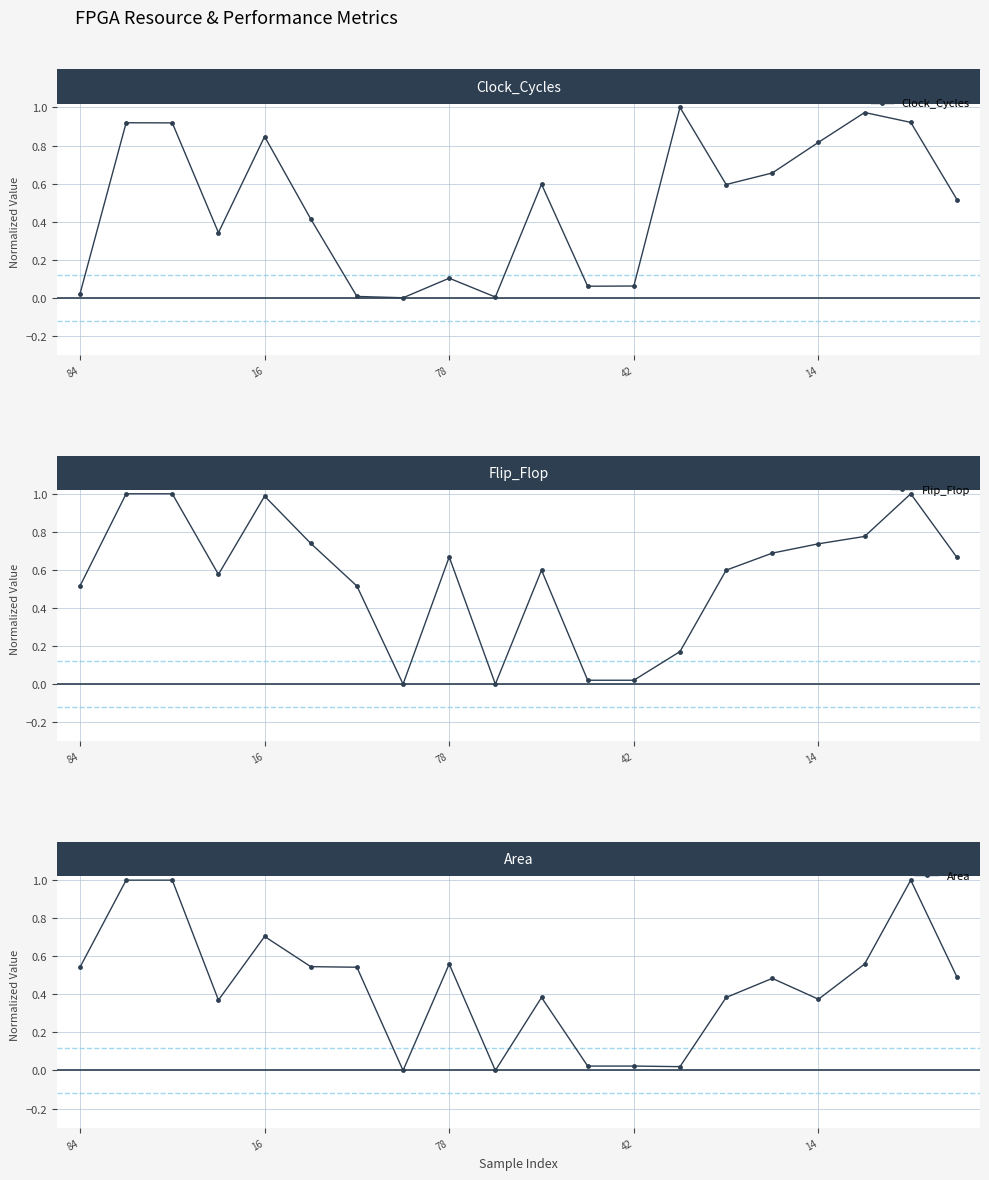

In Clock_Cycles, how many points are higher than both neighbors (excluding endpoints)?

6